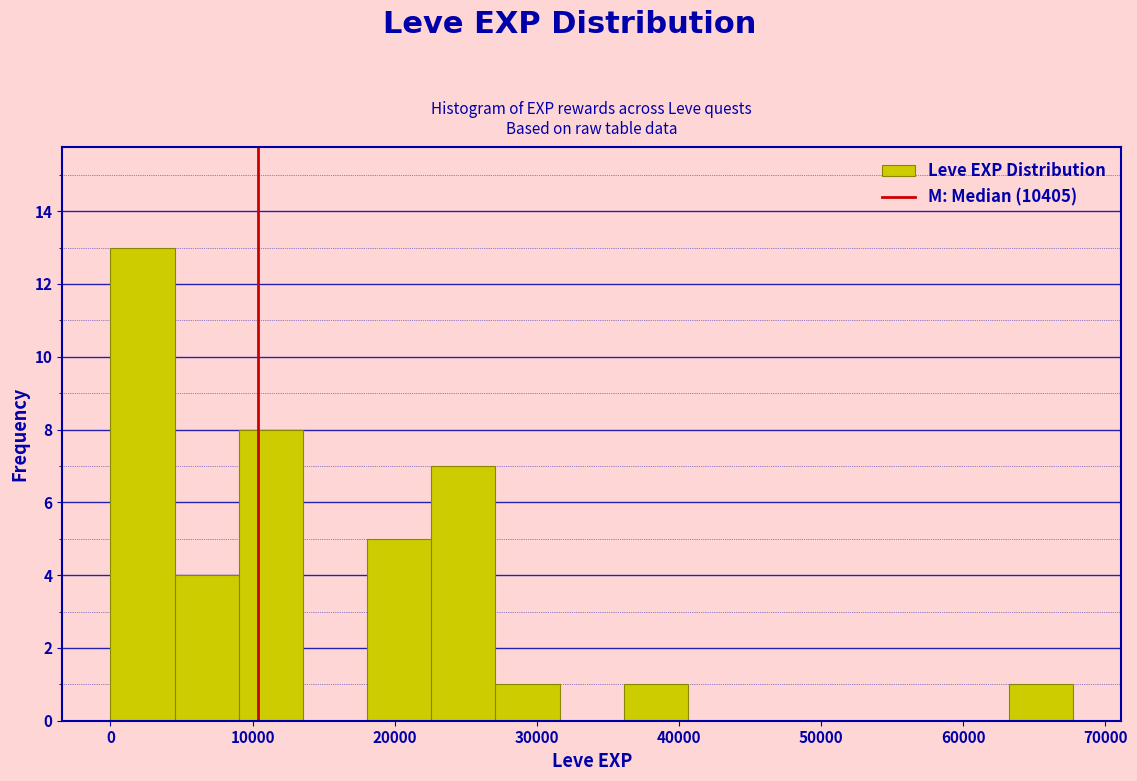

Reading left to right, transcribe this chart: for each bar, give the range it covers on the x-axis and its height. Neither the bar edges nor the heights are printed on the chart, so give them approximately, as read against the axes.

0 to 5000: 13
5000 to 9000: 4
9000 to 14000: 8
14000 to 18000: 0
18000 to 23000: 5
23000 to 27000: 7
27000 to 32000: 1
32000 to 36000: 0
36000 to 41000: 1
41000 to 45000: 0
45000 to 50000: 0
50000 to 54000: 0
54000 to 59000: 0
59000 to 63000: 0
63000 to 68000: 1